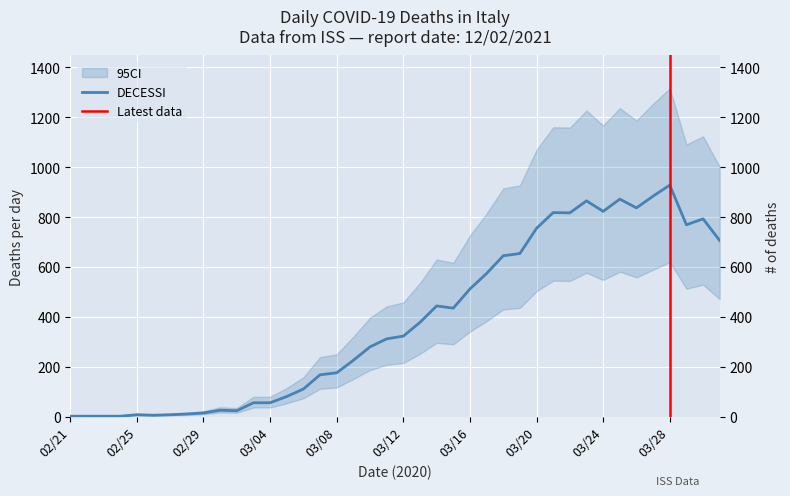

How many lines are shown in the chart?

1